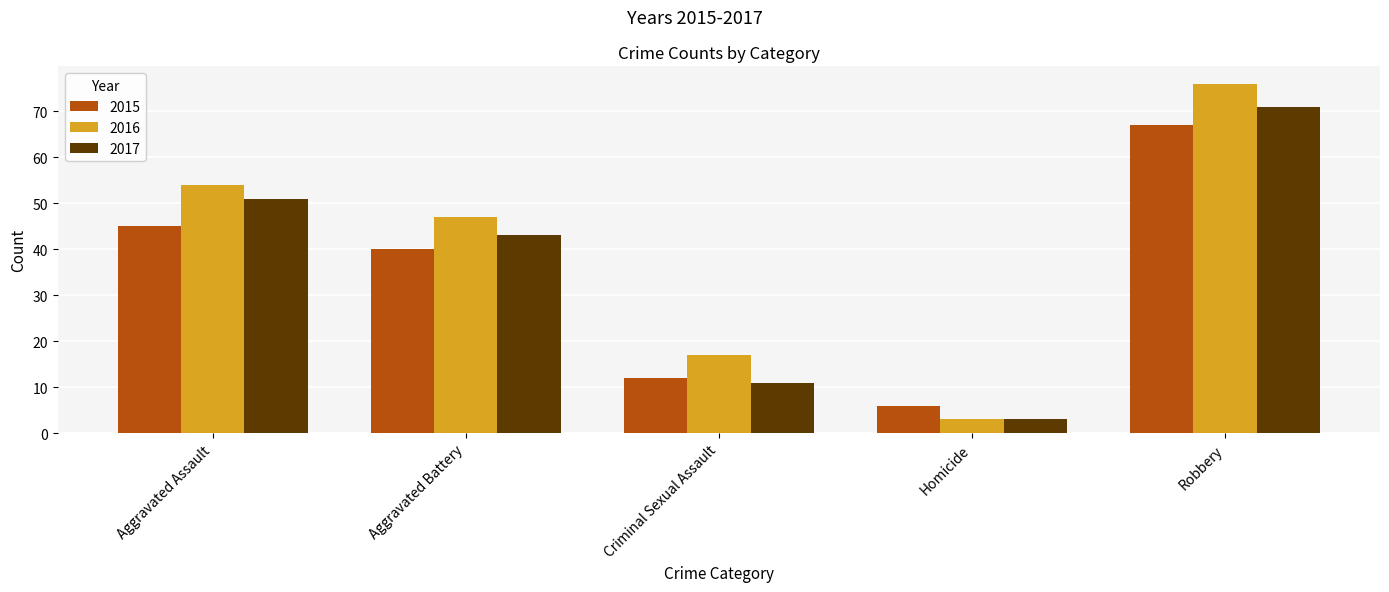

How many bars are there in total?

15